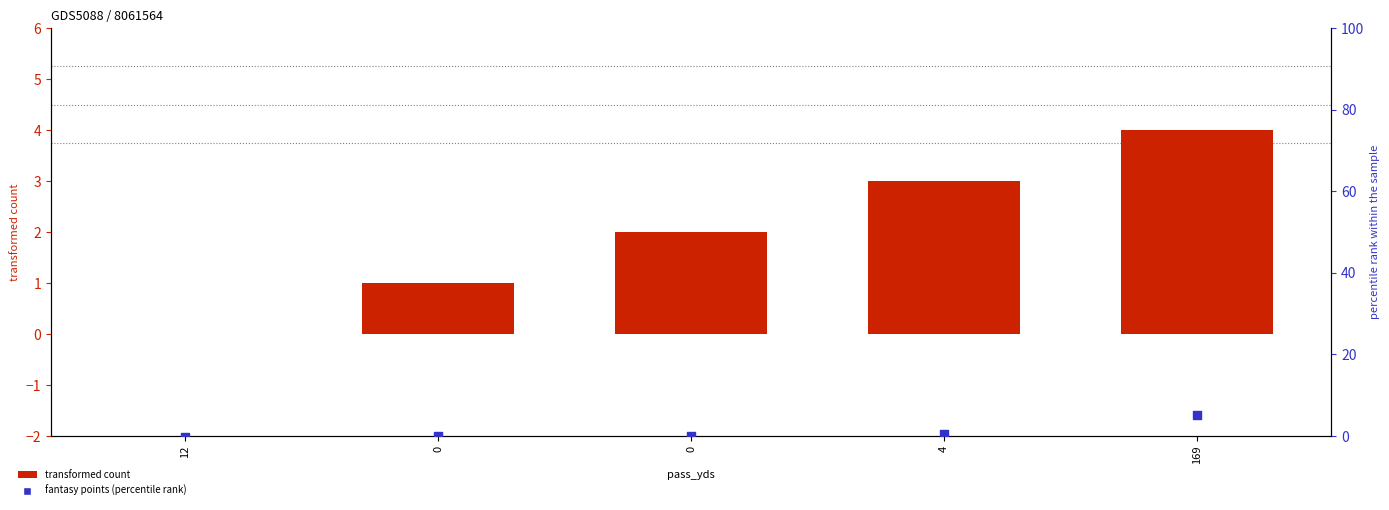

Which series has the largest total across all categories?

col_0 (transformed count)